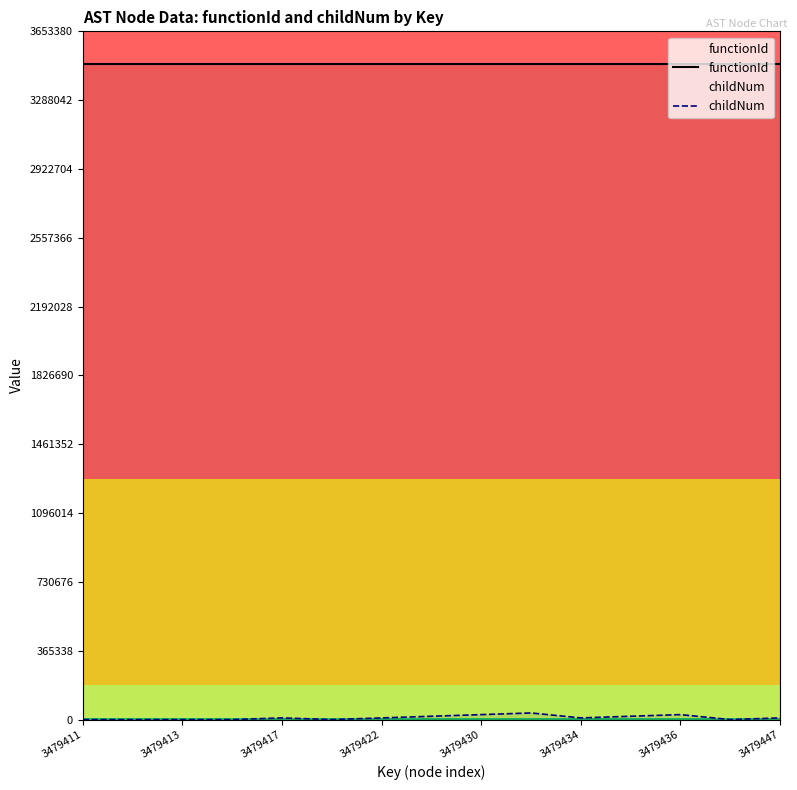

Rank the series by their maximum value, from highest to lowest.

functionId, childNum